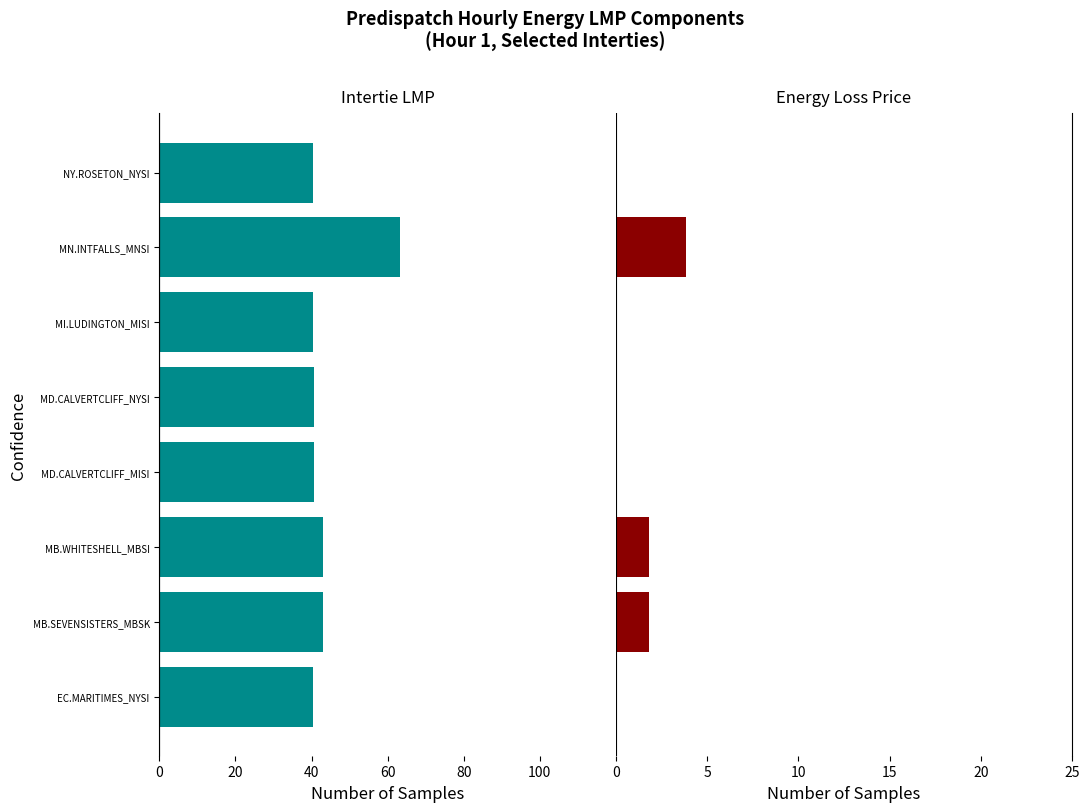

Are the bars grouped side by side (vs. stacked)?

Yes